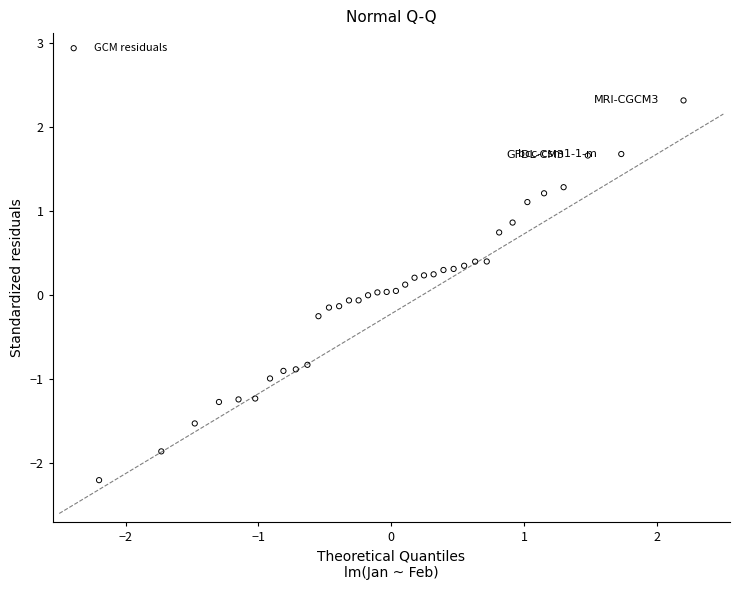

What is the range of X values (max minus min)?

4.4